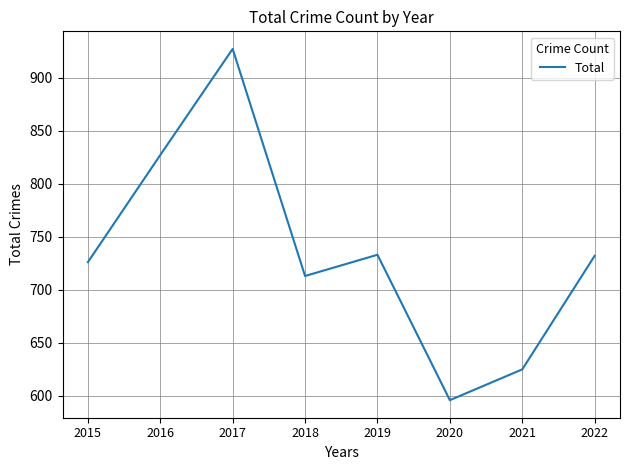

At which category does the data reach its first local peak?

2017